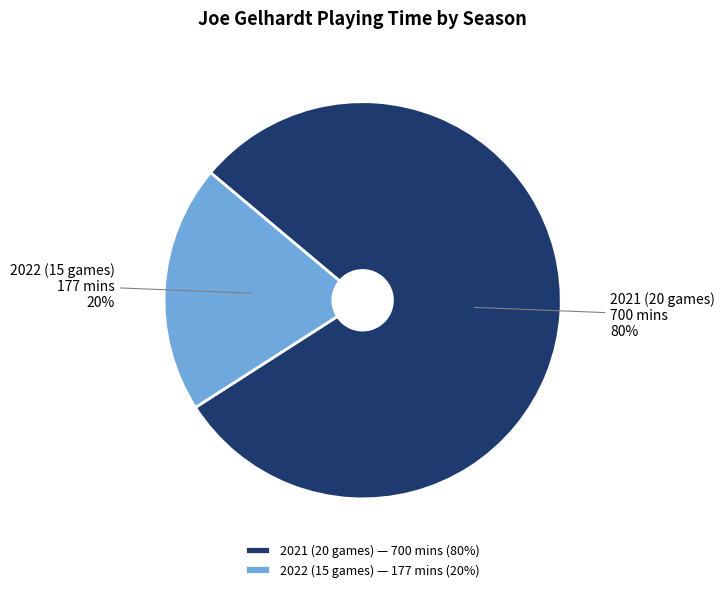

Between 2022 (15 games) and 2021 (20 games), which is larger?

2021 (20 games)